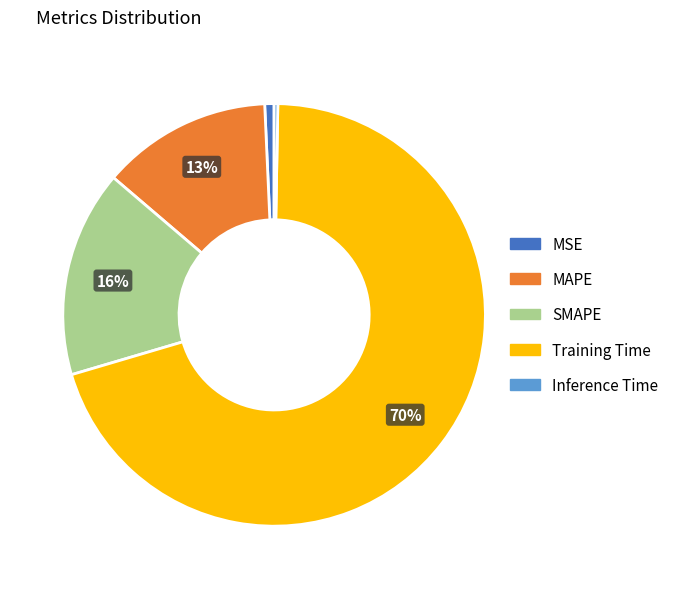

Is there a majority slice in this chart?

Yes